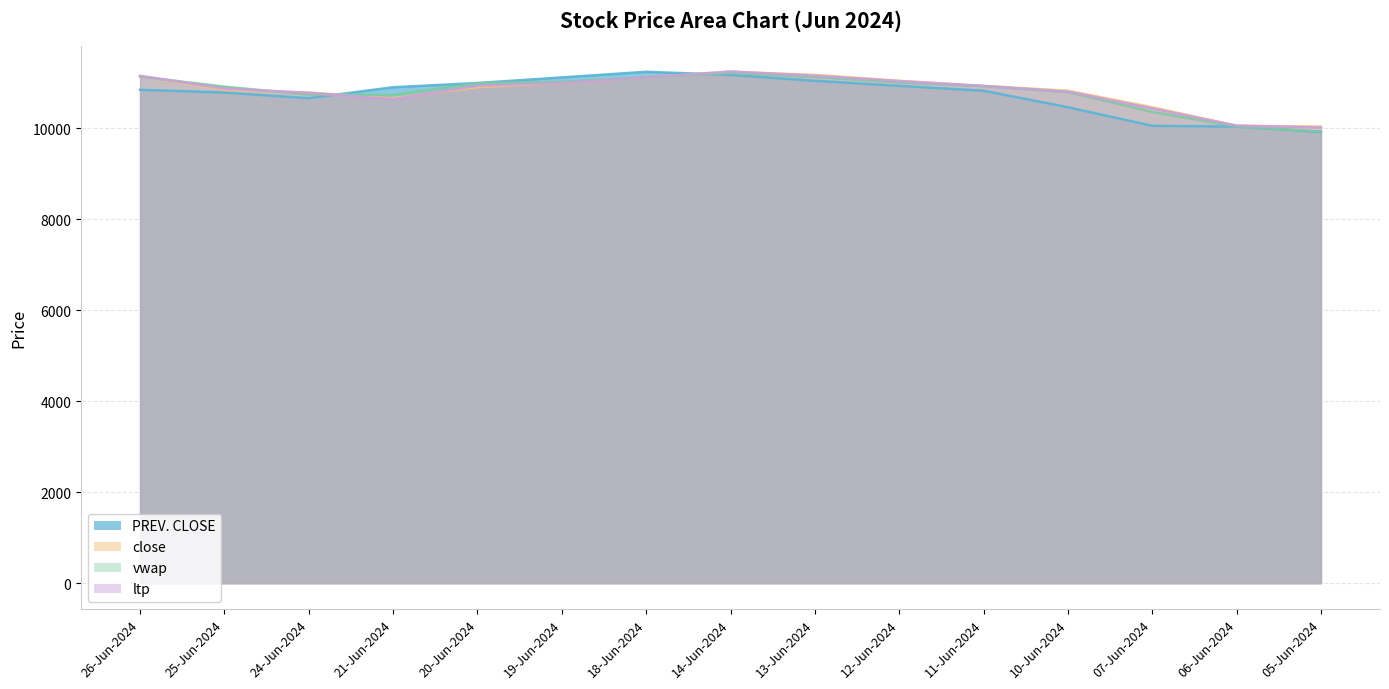

True or false: close has a value of 10055.0 at 06-Jun-2024.

True